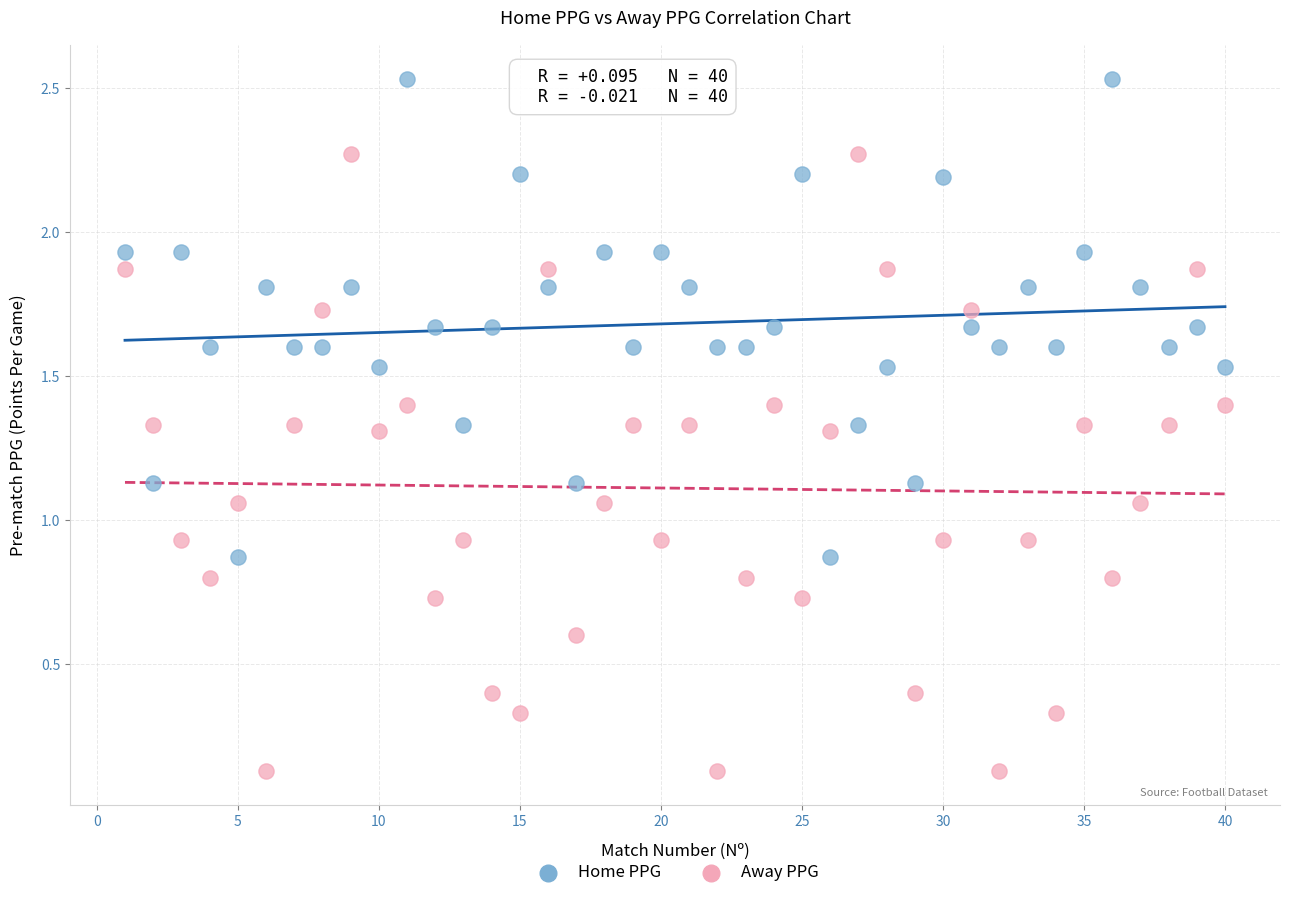

Which series has the largest Y range (max minus min)?

Away PPG